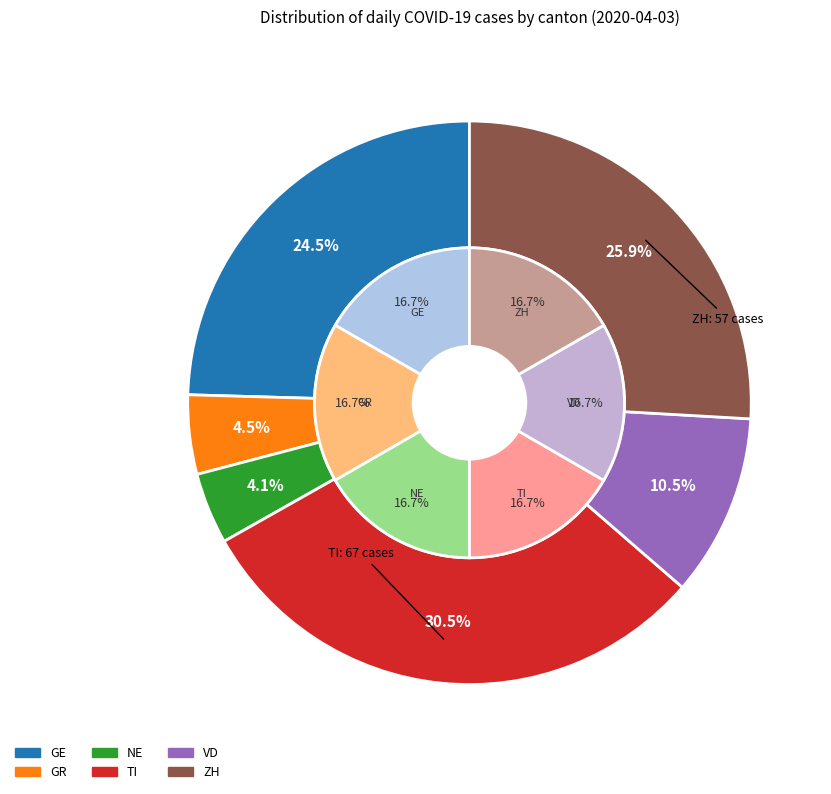

What is the change in value from TI to VD?

-44